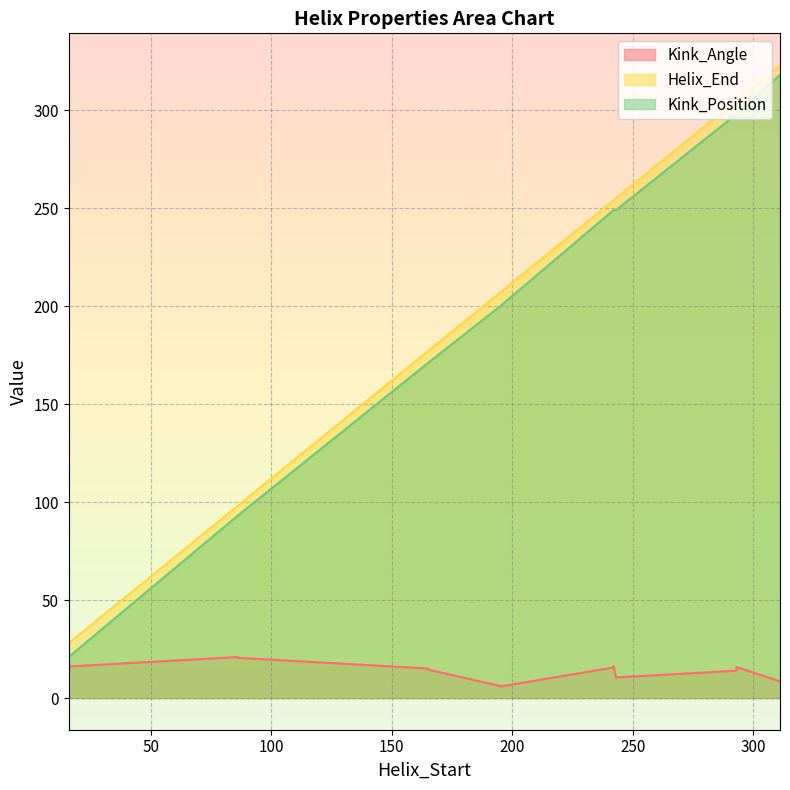

What is the lowest value of the Helix_End series?

28.0